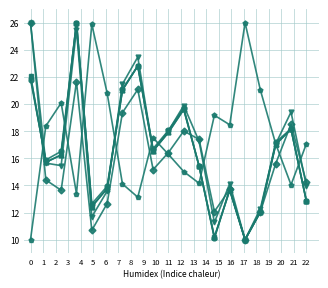

What is the smallest value displayed?

10.0